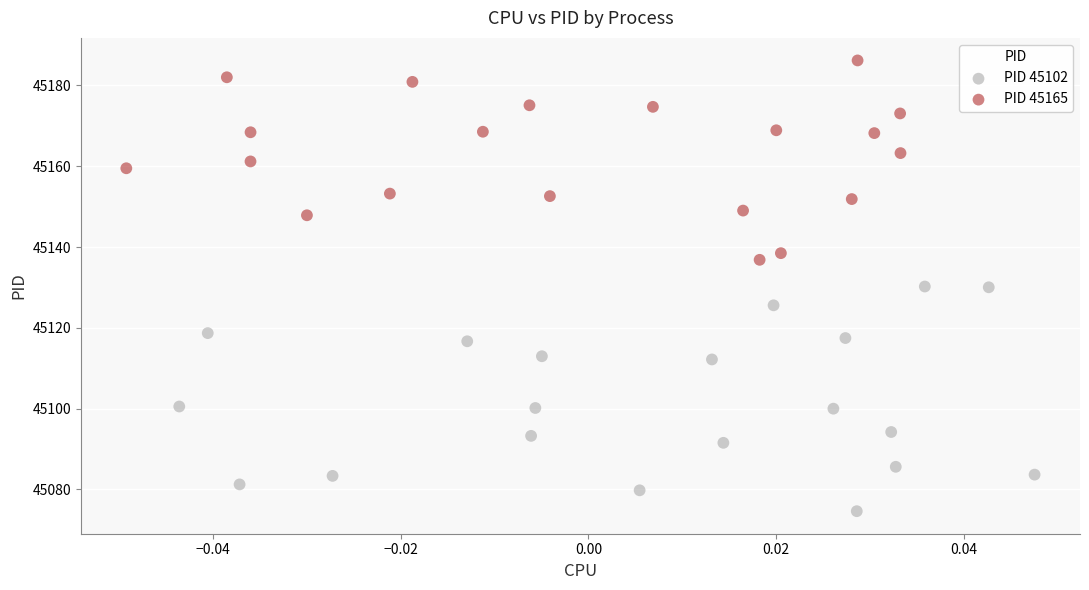

What are all the series names shown in the legend?

PID 45102, PID 45165